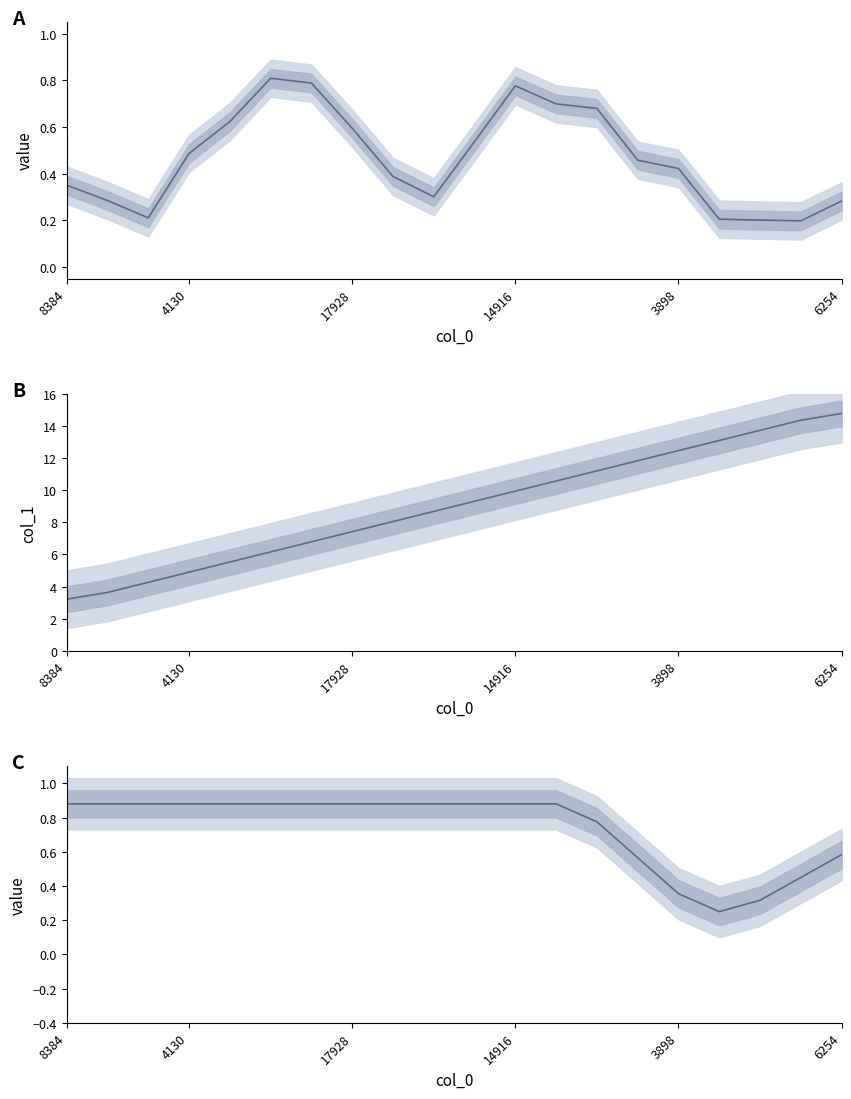

In col_0 (normalized), how many points are higher than both neighbors (excluding endpoints)?

2